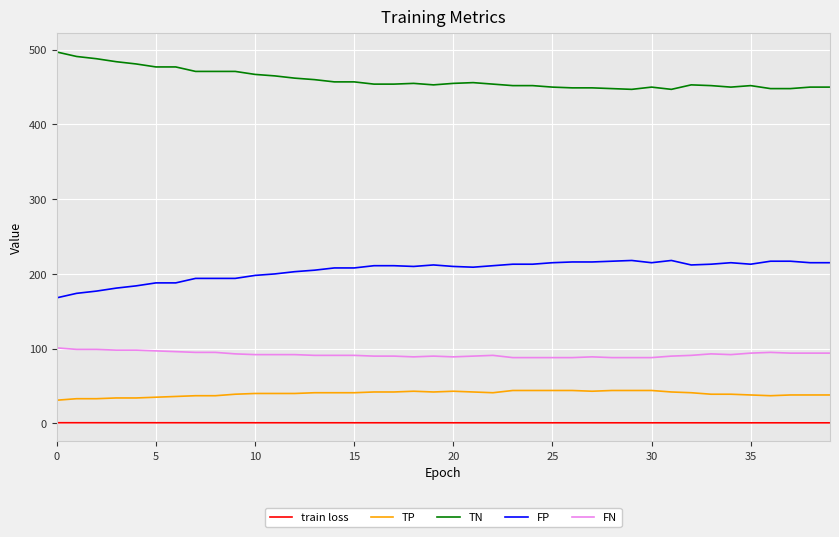

How many lines are shown in the chart?

5